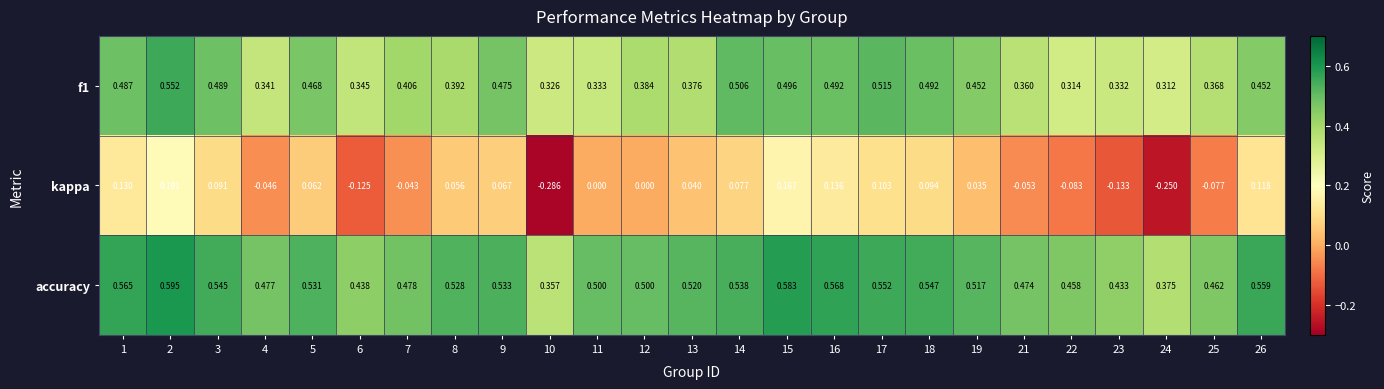

Which series has the largest total across all categories?

accuracy